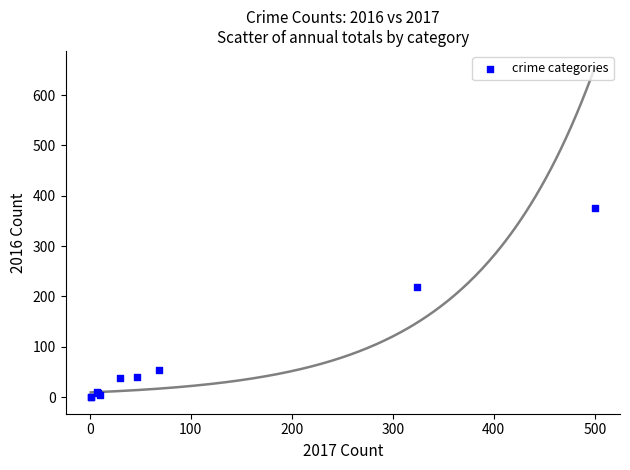

What Y value in the scatter plot is closest to 188?

218